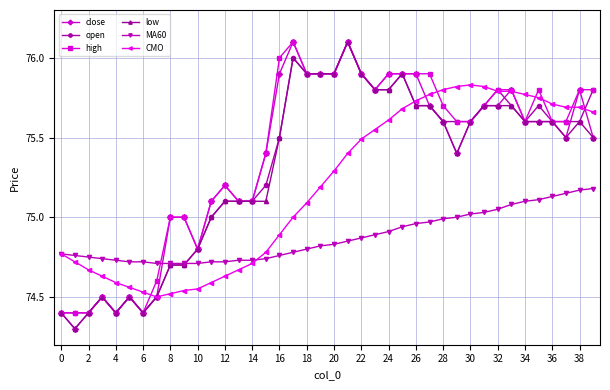

Which series has the largest total across all categories?

high